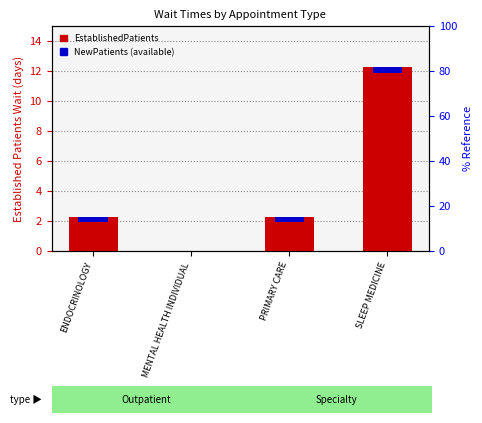

Rank the categories by value from lowest to highest.

MENTAL HEALTH INDIVIDUAL, ENDOCRINOLOGY, PRIMARY CARE, SLEEP MEDICINE